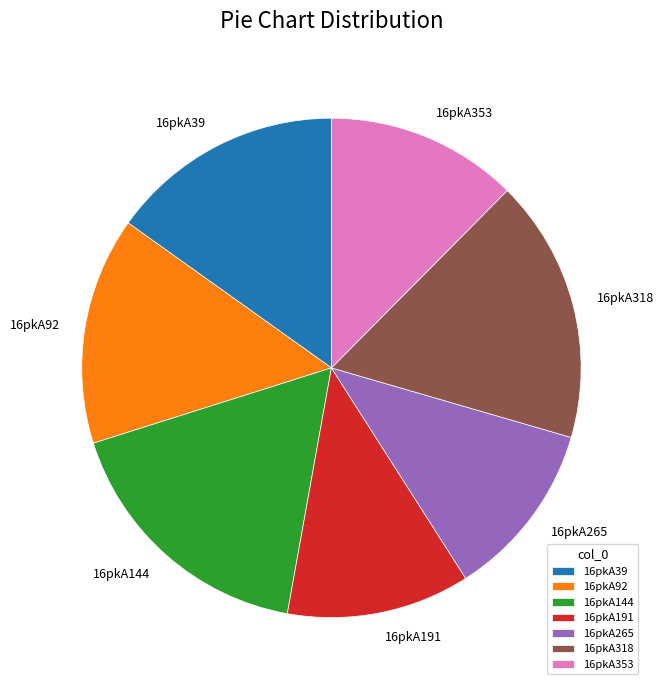

How many slices are in this pie chart?

7